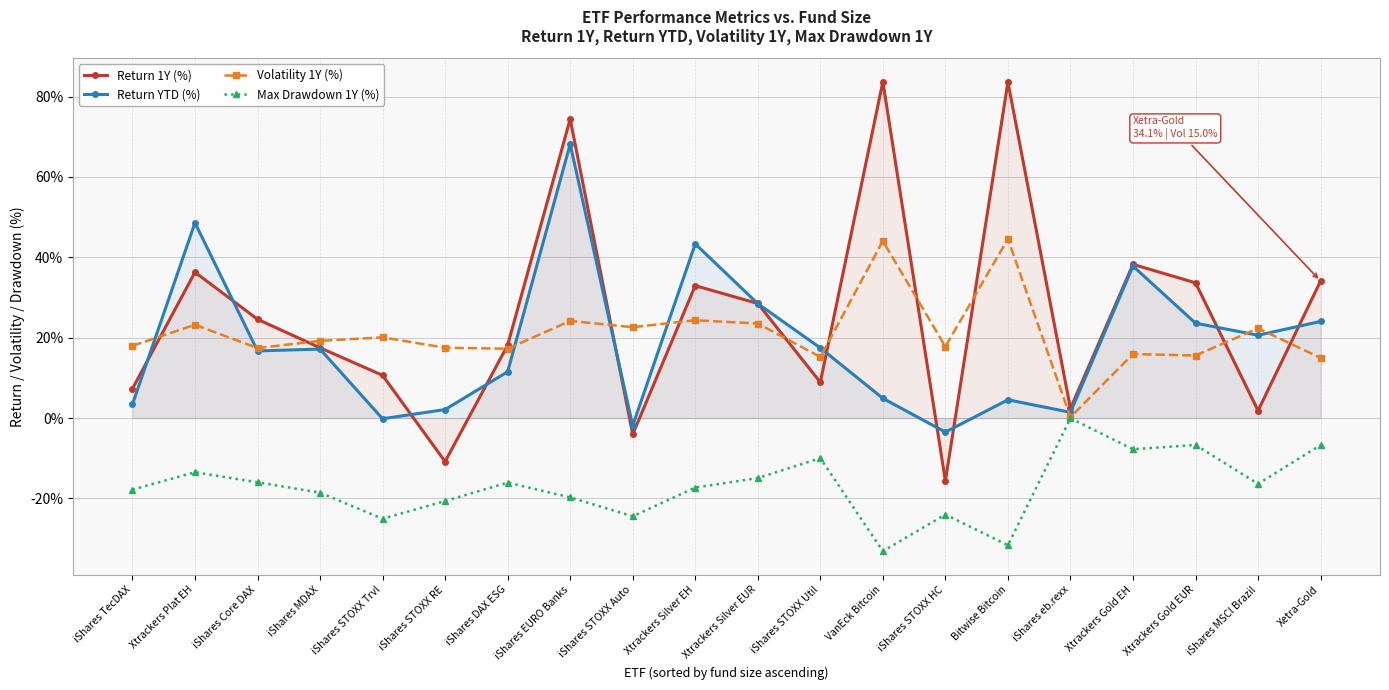

True or false: return_ytd and max_drawdown_1y intersect in this chart.

False